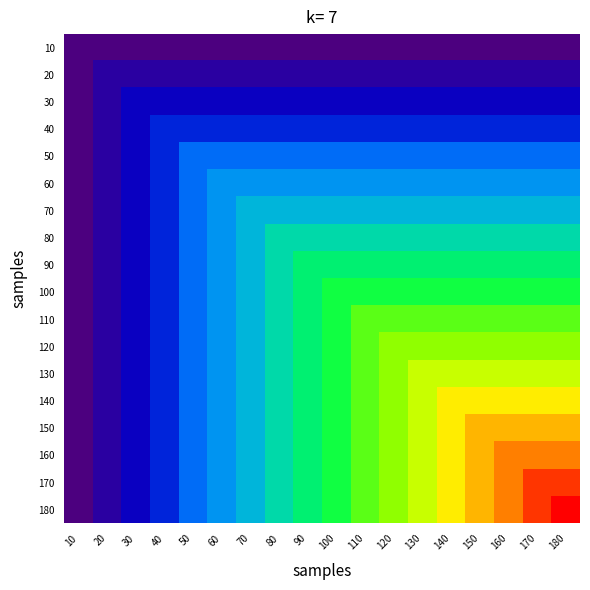

At 60, list the series in order from smallest to largest.

10, 20, 30, 40, 50, 60, 70, 80, 90, 100, 110, 120, 130, 140, 150, 160, 170, 180